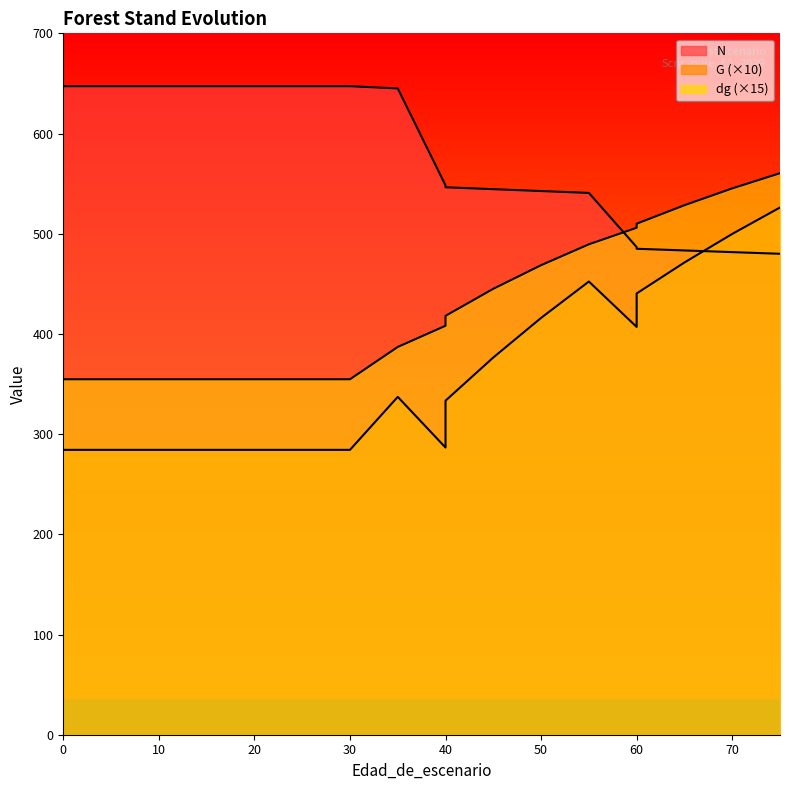

The N series shows 179.3 at 40. True or false?

False